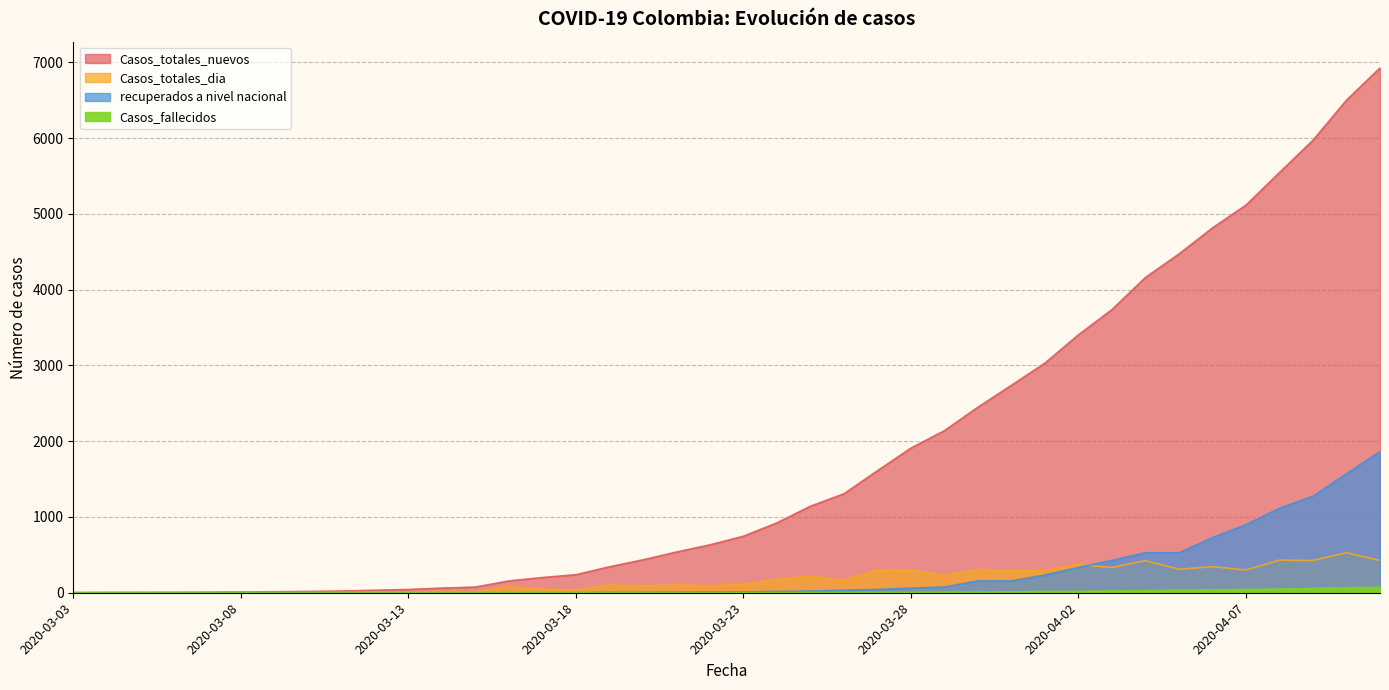

Between 2020-03-21 and 2020-04-06, which series saw the biggest shift?

Casos_totales_nuevos